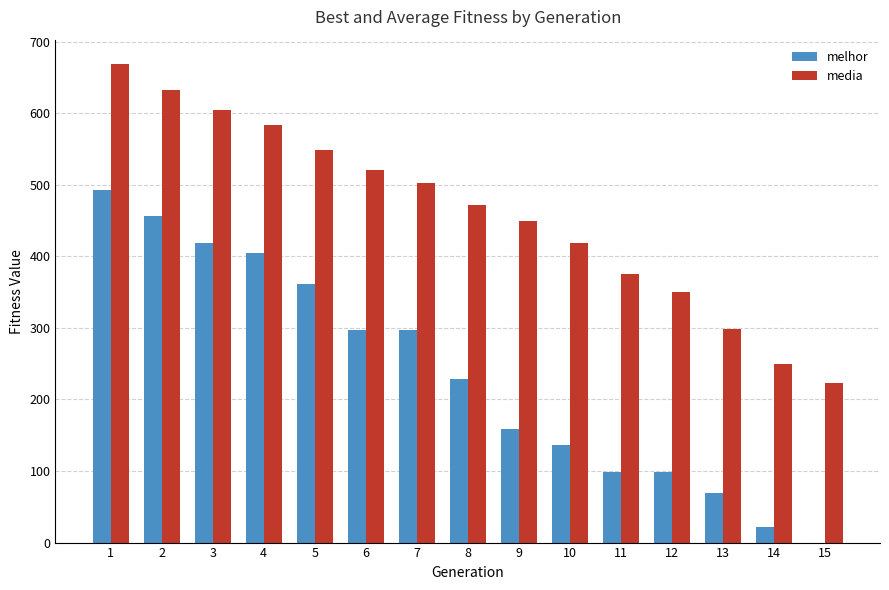

Is the value of melhor at 15 greater than the value of media at 6?

No